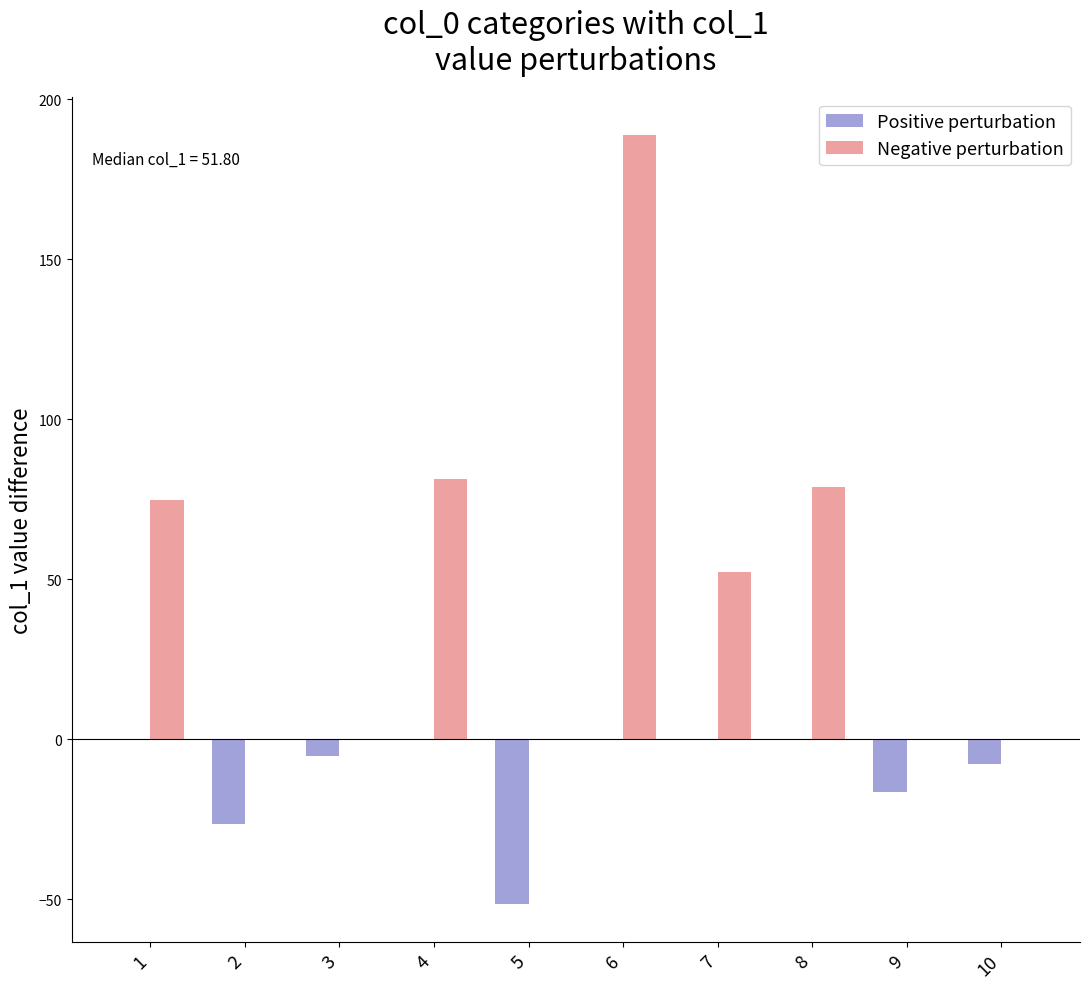

What is the greatest value displayed?

188.8